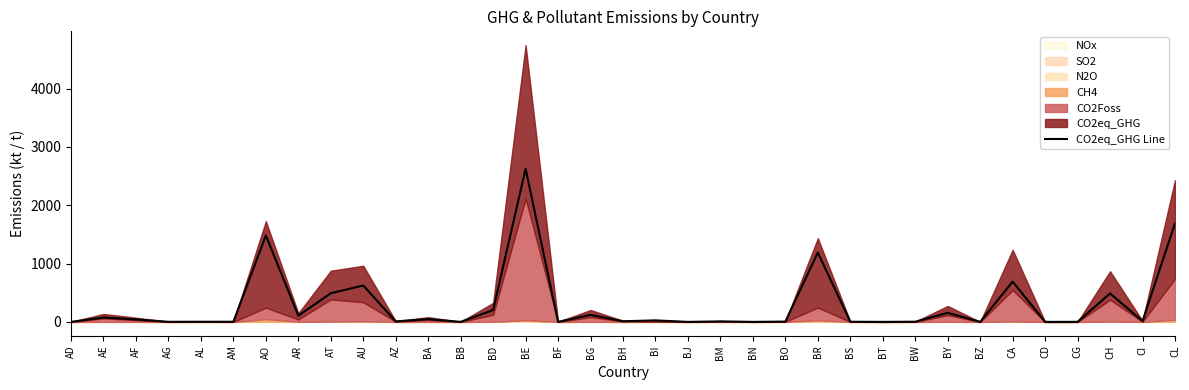

Where does the data first go above 11?

AE